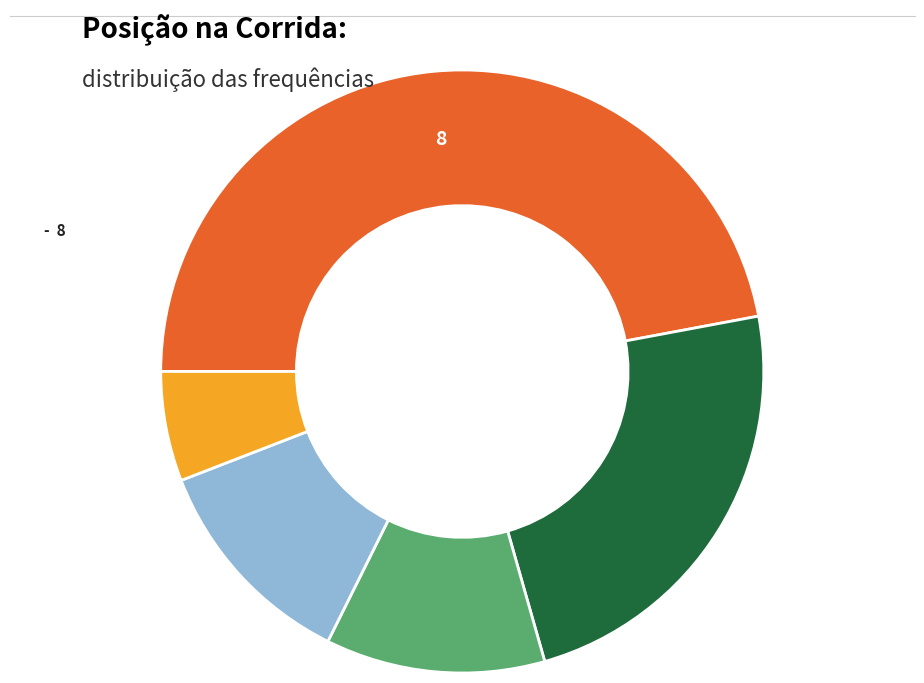

Count the number of slices in the pie.

5